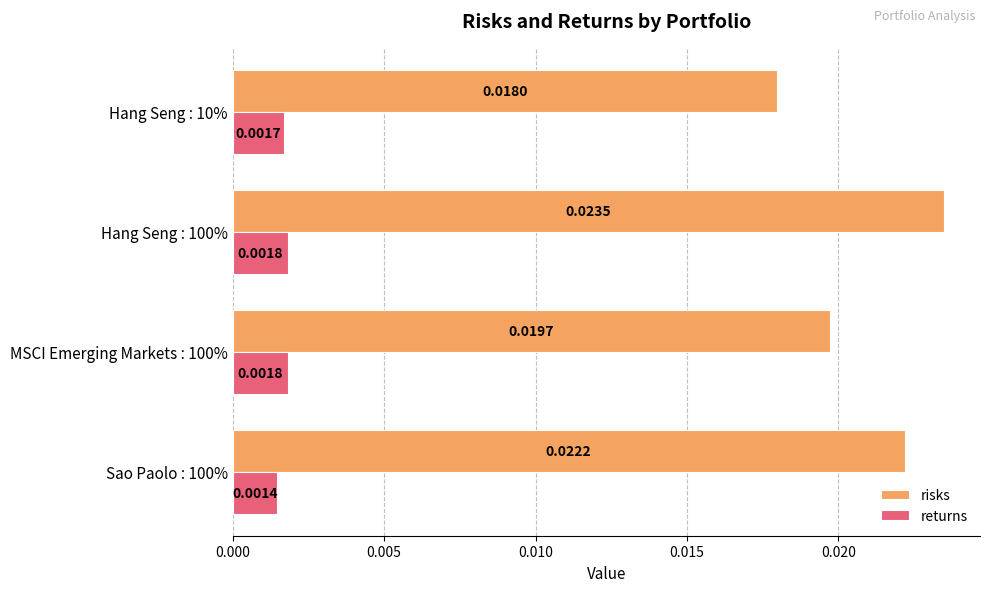

At which category is the sum across all series the highest?

Hang Seng : 100%